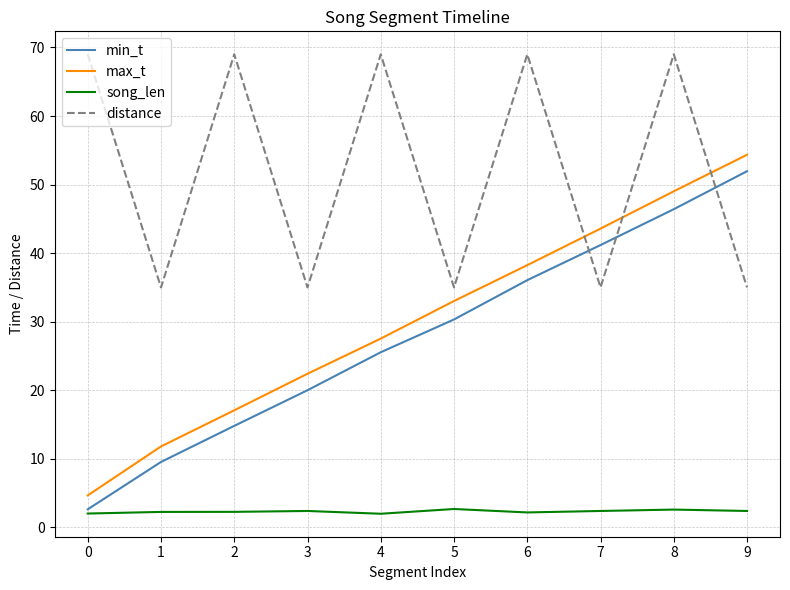

Which series has the widest spread of values?

max_t